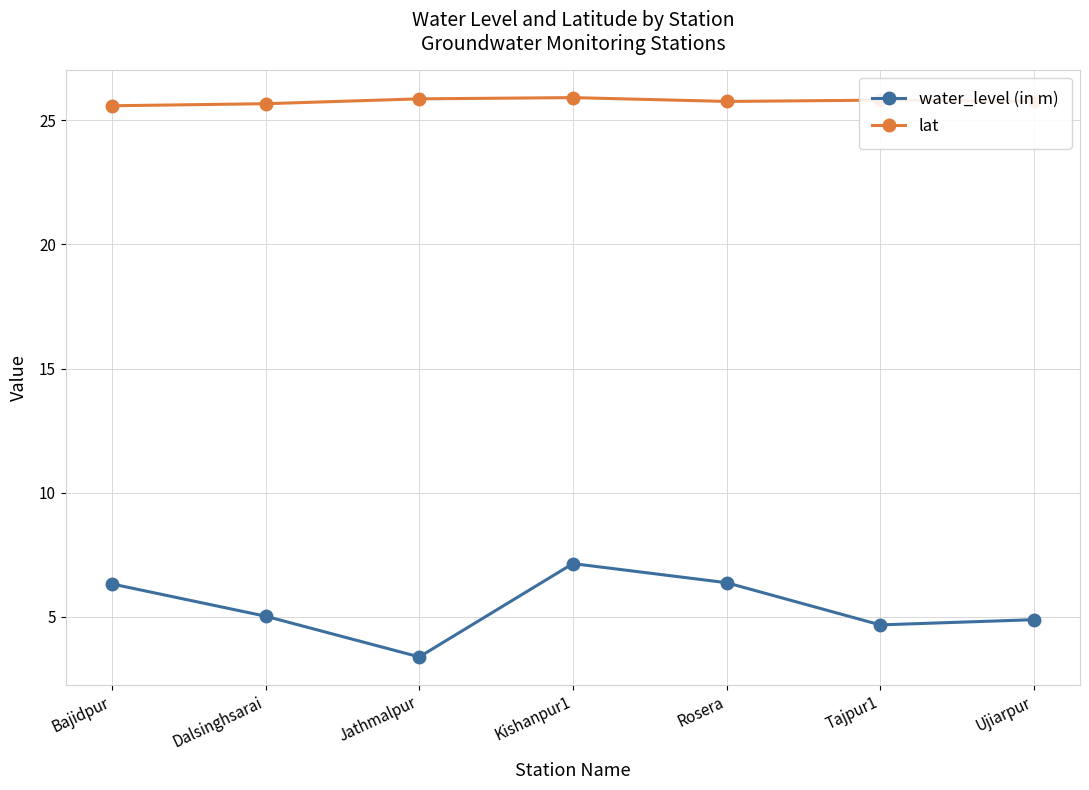

Between Bajidpur and Ujiarpur, which series saw the biggest shift?

water_level (in m)